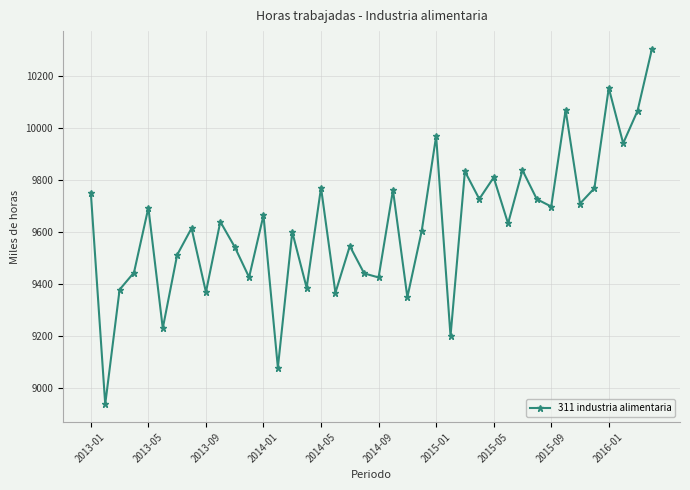

What is the value of the 12th point from the left?

9426.1